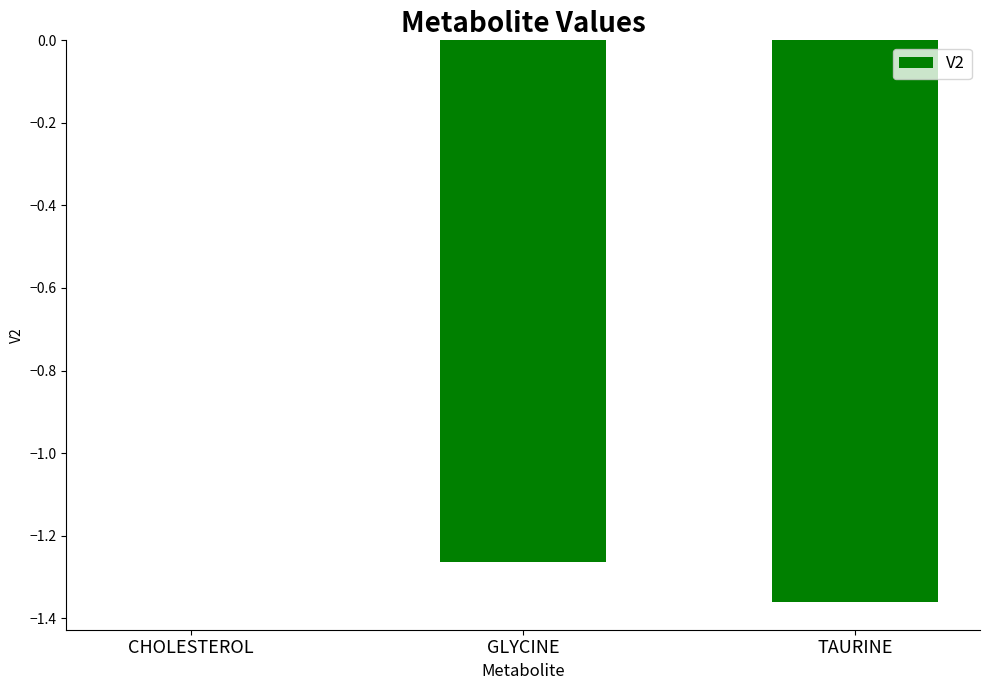

Are the bars horizontal?

No